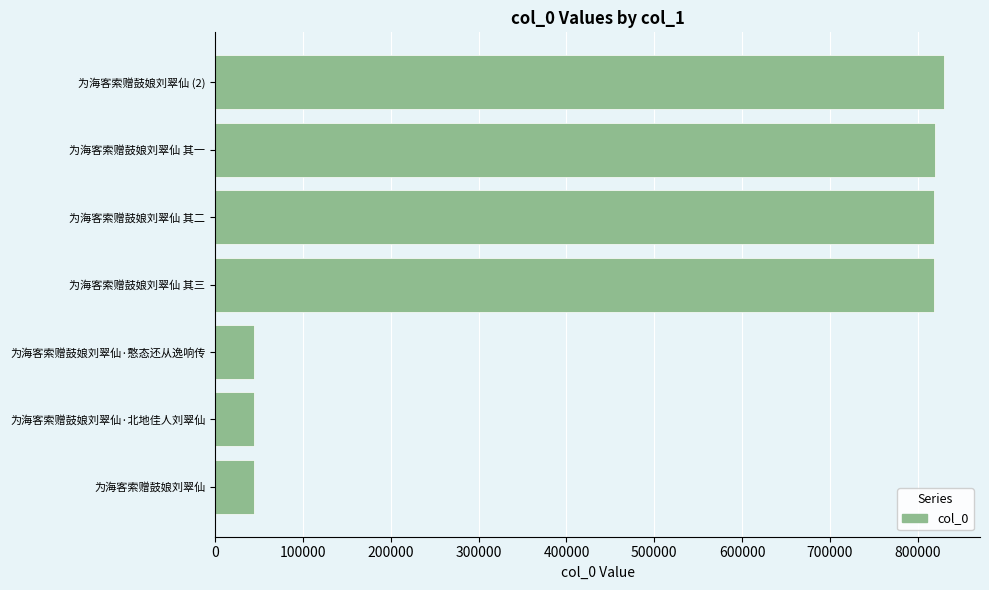

What is the average value?

488229